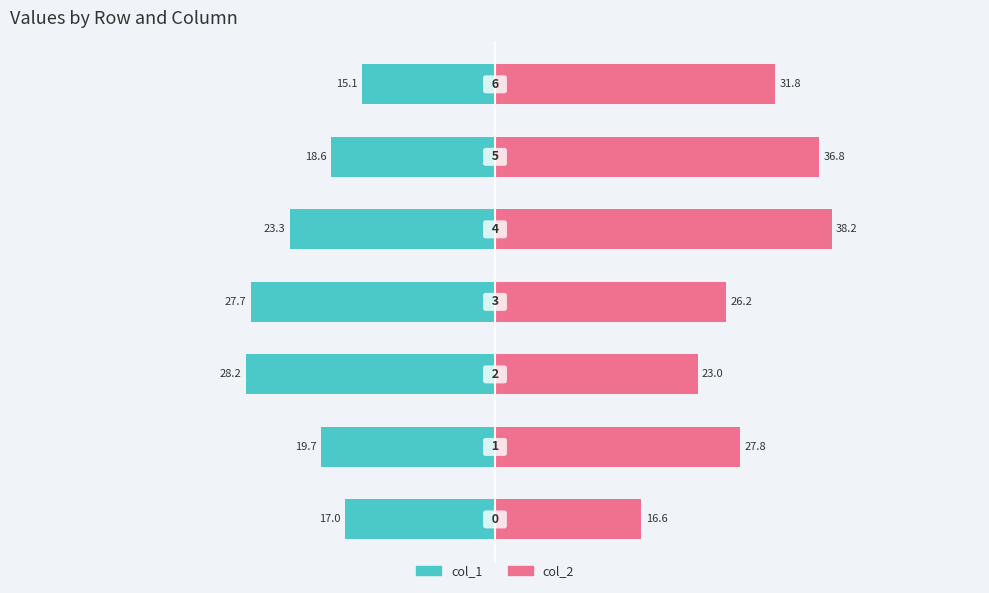

Which series has the largest total across all categories?

col_2